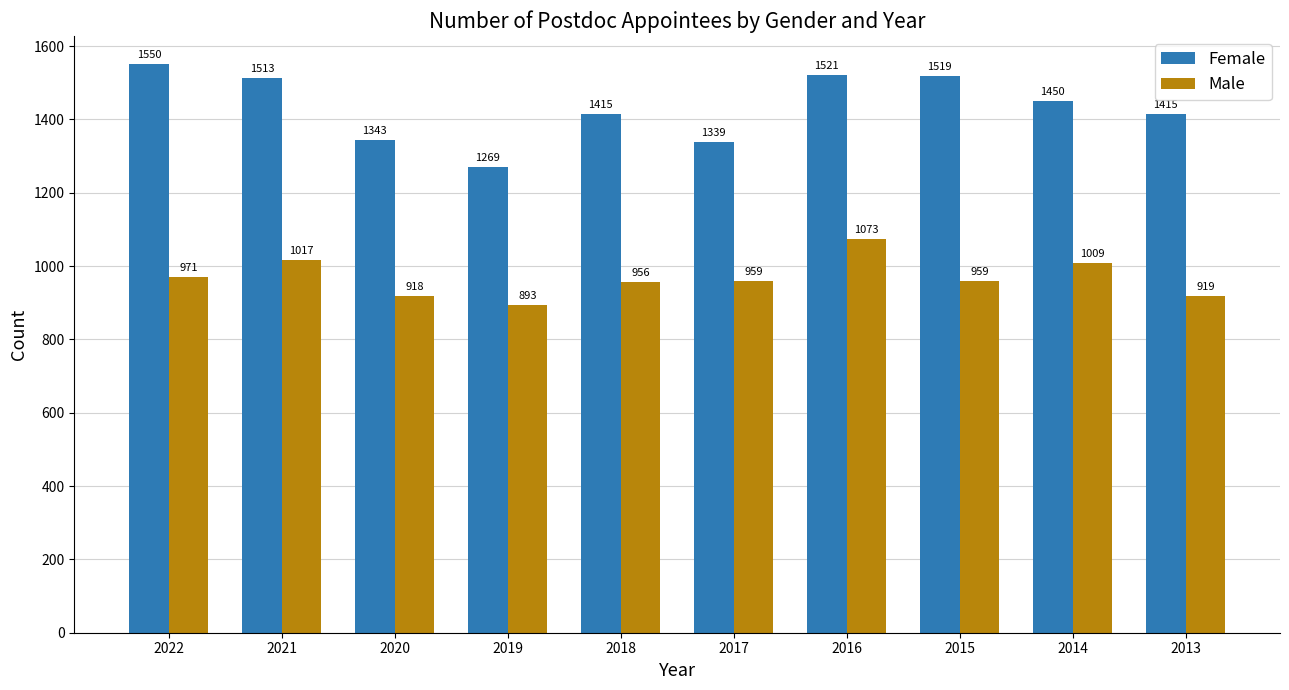

Rank the series by their average value, from lowest to highest.

Male, Female